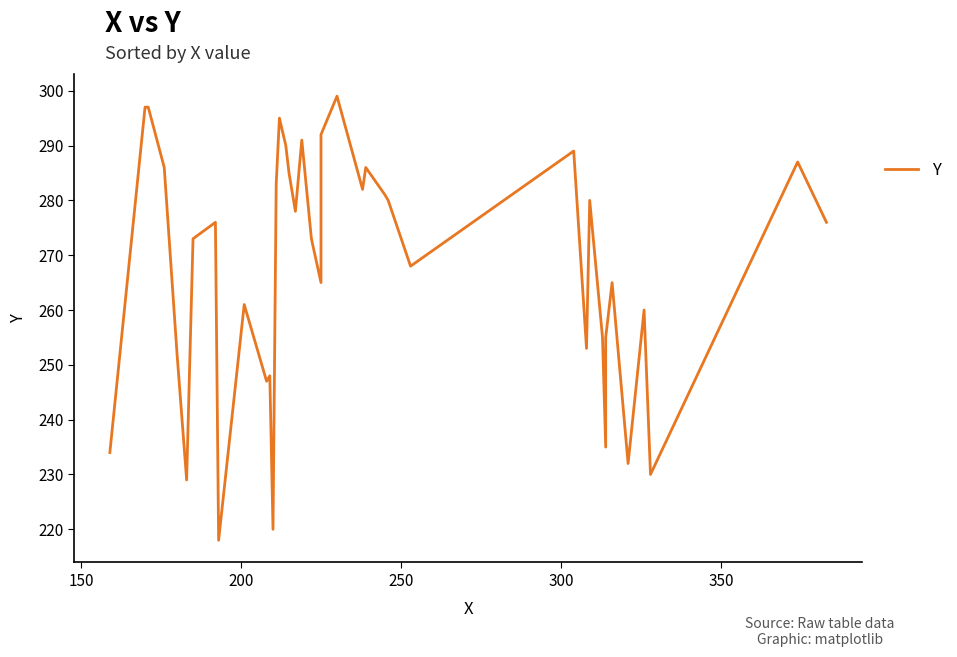

Reading left to right, transcribe all the data shown in this chart.

234	297	297	286	252	229	273	276	218	261	247	248	220	283	295	290	285	278	291	273	265	292	299	282	286	281	280	268	289	253	280	255	235	255	265	232	260	230	287	276